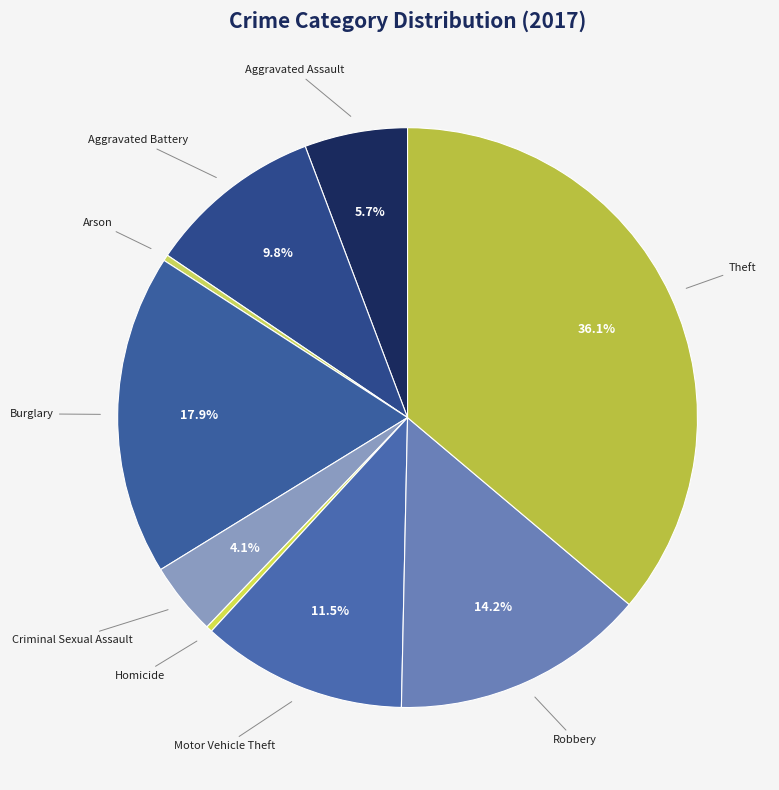

True or false: Aggravated Assault accounts for 6% of the total.

True